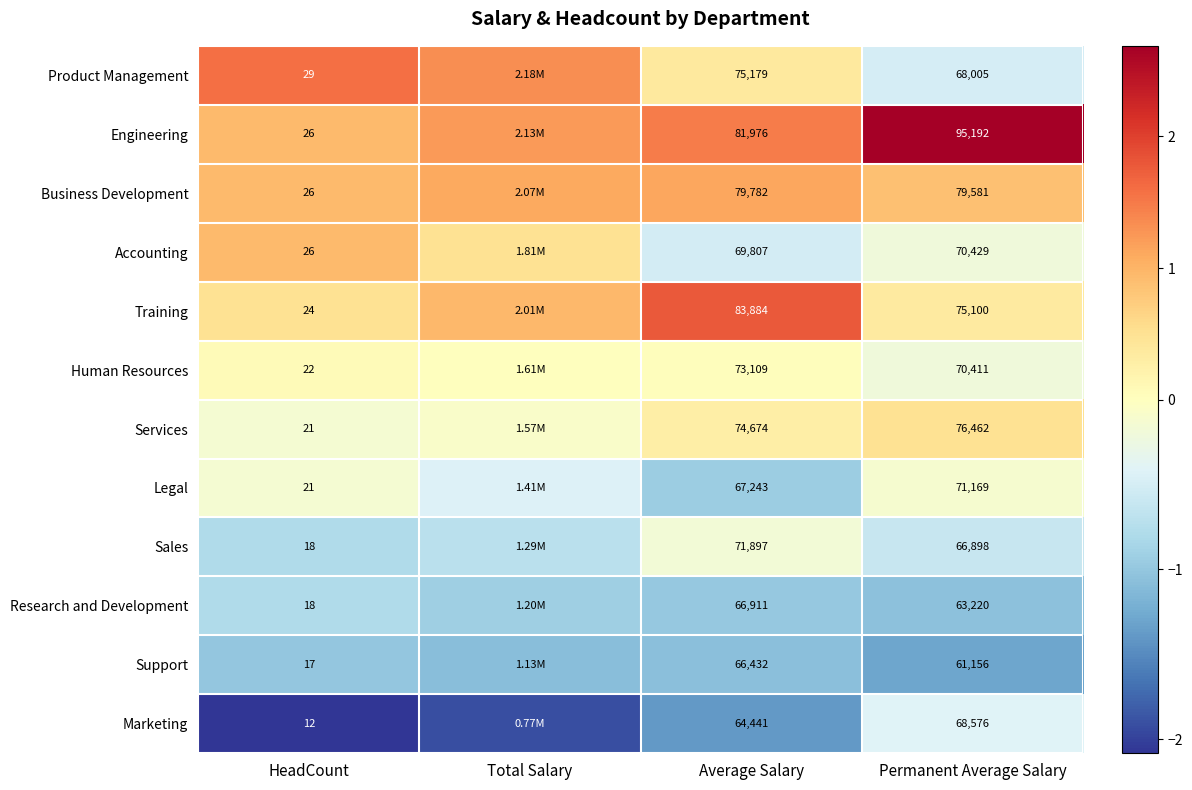

Rank the series at Average Salary from highest to lowest value.

Training, Engineering, Business Development, Product Management, Services, Human Resources, Sales, Accounting, Legal, Research and Development, Support, Marketing